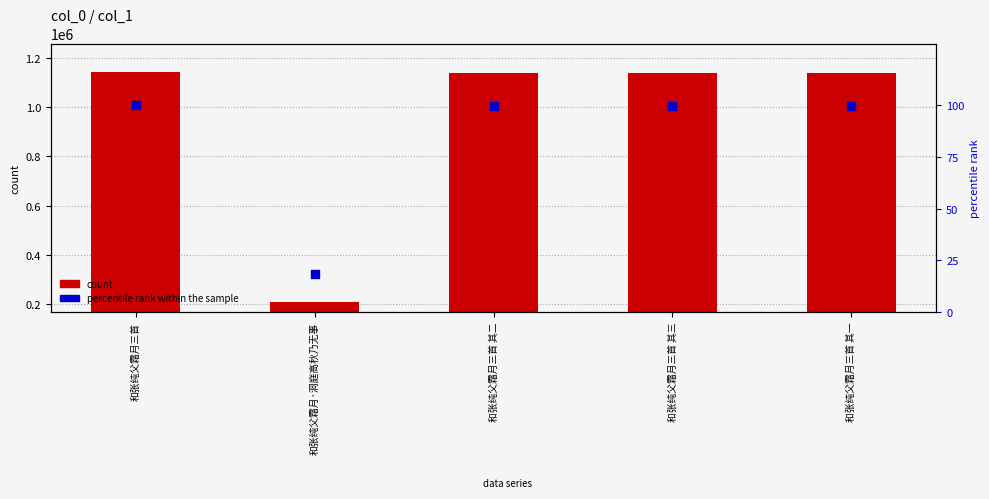

Which series reaches the maximum Y coordinate?

col_0